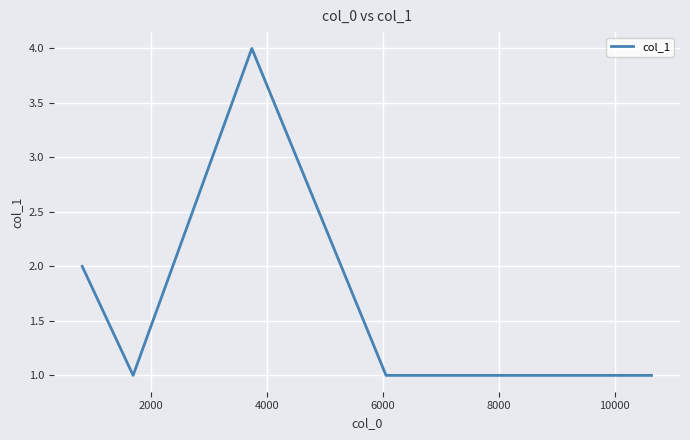

What is the difference between the maximum and minimum values?

3